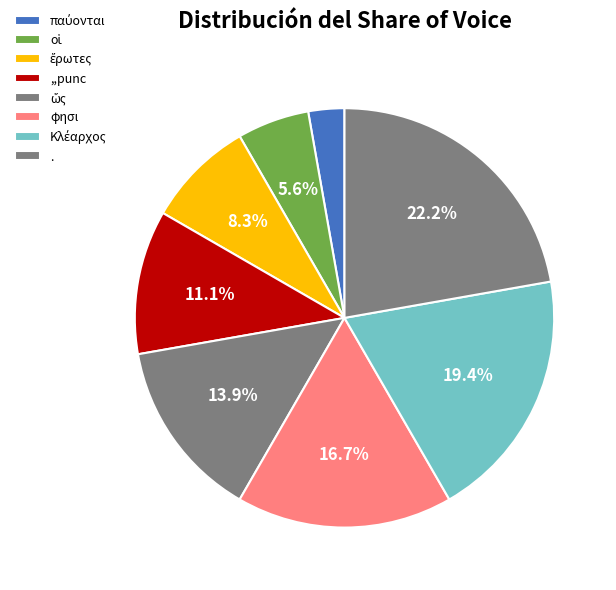

Is there a majority slice in this chart?

No